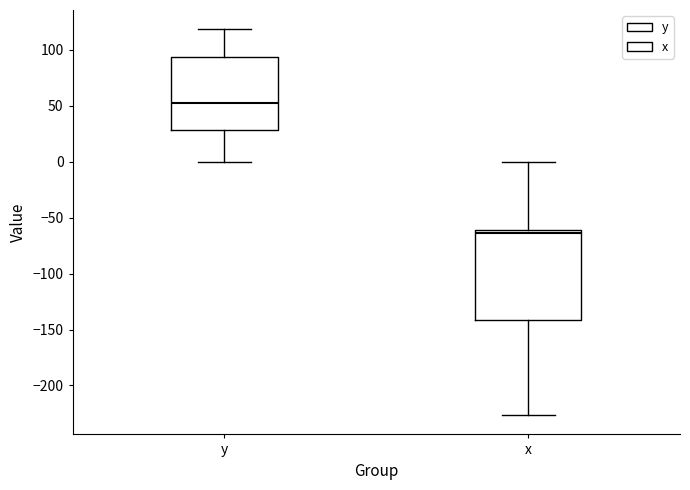

Which box's median line is the lowest?

x